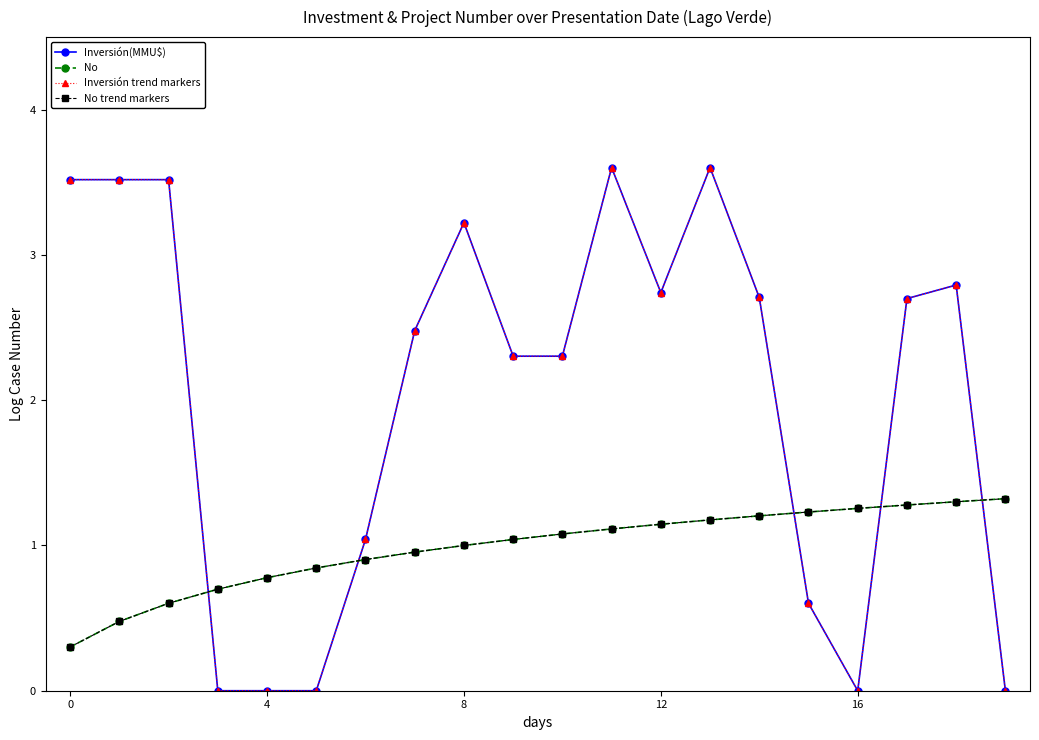

Is this an area chart (filled region under the line)?

No